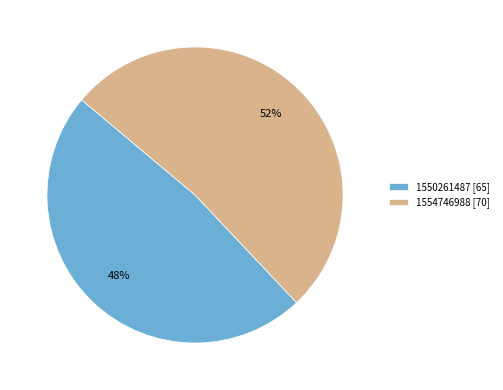

What is the smallest slice in the pie chart?

1550261487 [65]